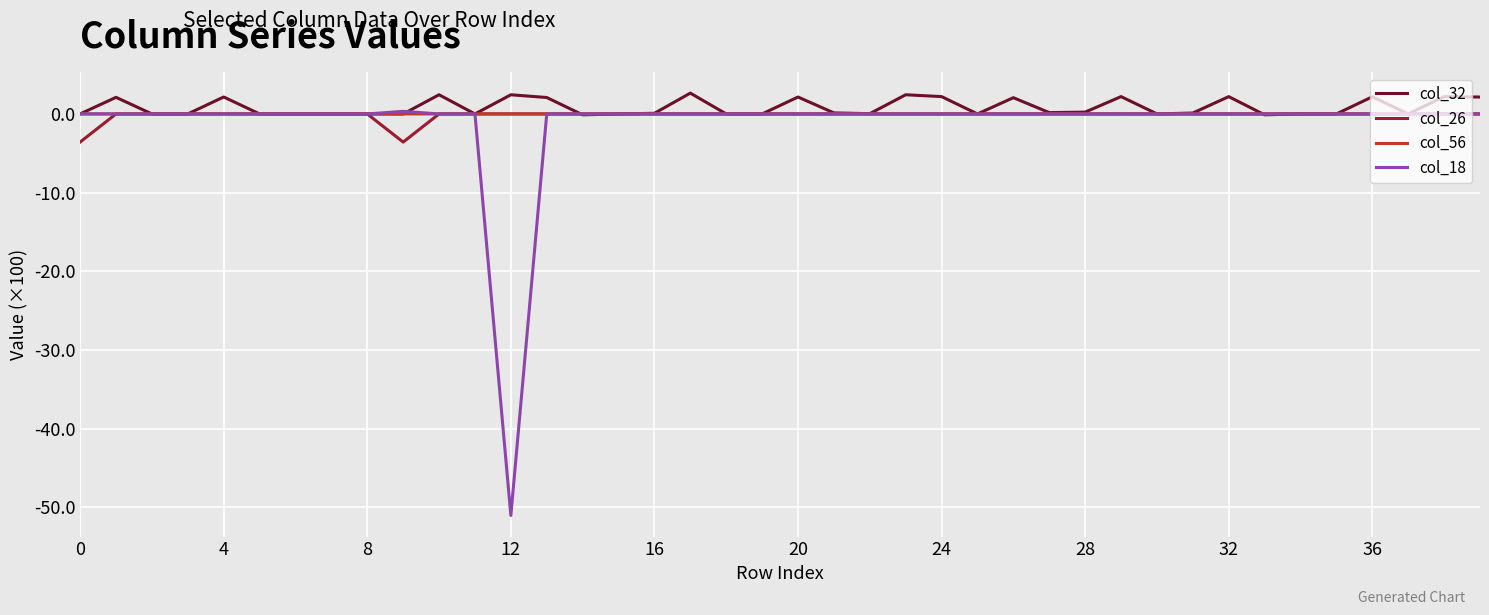

What is the highest value of the col_32 series?

2.6